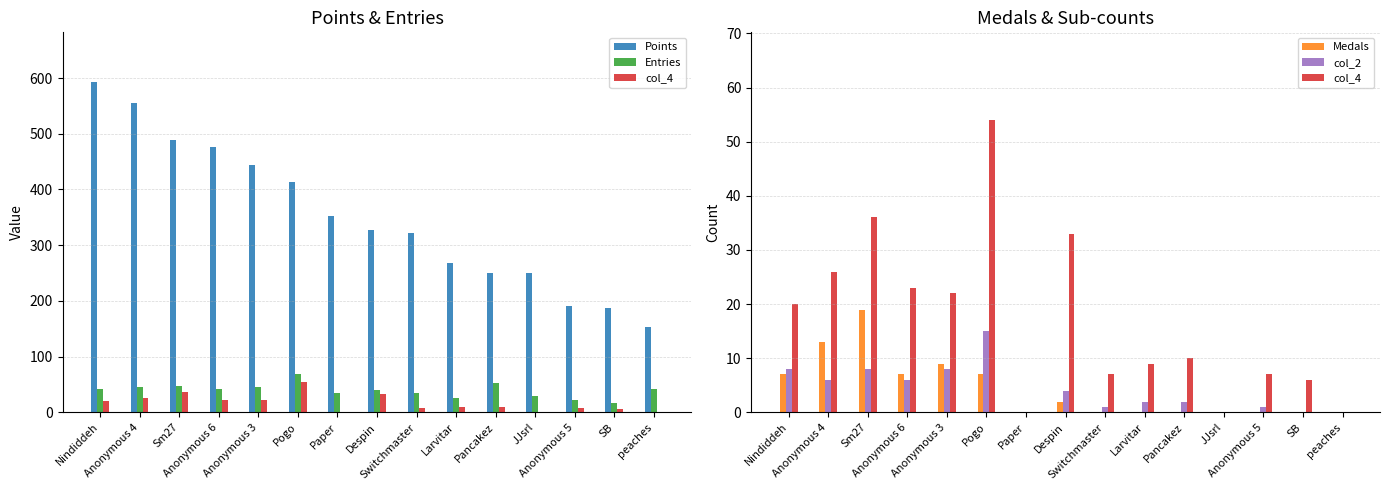

Reading right to left, transcribe all the data shown in this chart.

Points: peaches=153	SB=188	Anonymous 5=190	JJsrl=250	Pancakez=251	Larvitar=268	Switchmaster=322	Despin=328	Paper=353	Pogo=413	Anonymous 3=443	Anonymous 6=476	Sm27=489	Anonymous 4=556	Nindiddeh=593
Entries: peaches=42	SB=17	Anonymous 5=23	JJsrl=29	Pancakez=52	Larvitar=26	Switchmaster=35	Despin=41	Paper=35	Pogo=69	Anonymous 3=45	Anonymous 6=42	Sm27=47	Anonymous 4=45	Nindiddeh=42
col_4: peaches=0	SB=6	Anonymous 5=7	JJsrl=0	Pancakez=10	Larvitar=9	Switchmaster=7	Despin=33	Paper=0	Pogo=54	Anonymous 3=22	Anonymous 6=23	Sm27=36	Anonymous 4=26	Nindiddeh=20
Medals: peaches=0	SB=0	Anonymous 5=0	JJsrl=0	Pancakez=0	Larvitar=0	Switchmaster=0	Despin=2	Paper=0	Pogo=7	Anonymous 3=9	Anonymous 6=7	Sm27=19	Anonymous 4=13	Nindiddeh=7
col_2: peaches=0	SB=0	Anonymous 5=1	JJsrl=0	Pancakez=2	Larvitar=2	Switchmaster=1	Despin=4	Paper=0	Pogo=15	Anonymous 3=8	Anonymous 6=6	Sm27=8	Anonymous 4=6	Nindiddeh=8